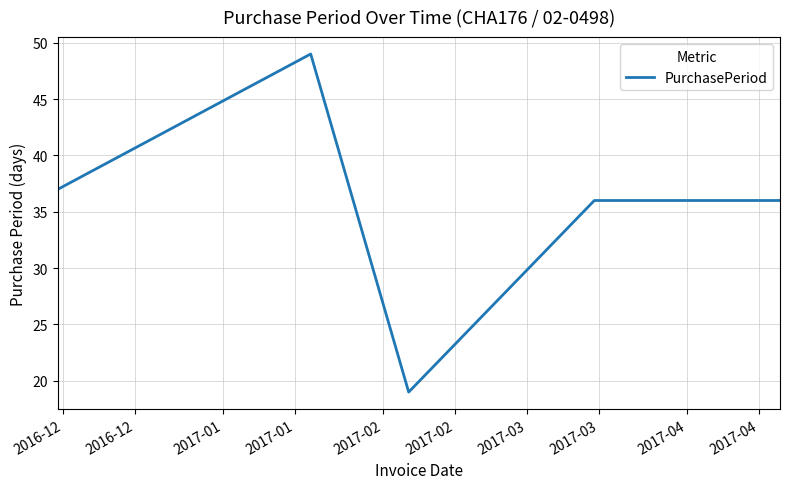

Does the chart have visible grid lines?

Yes